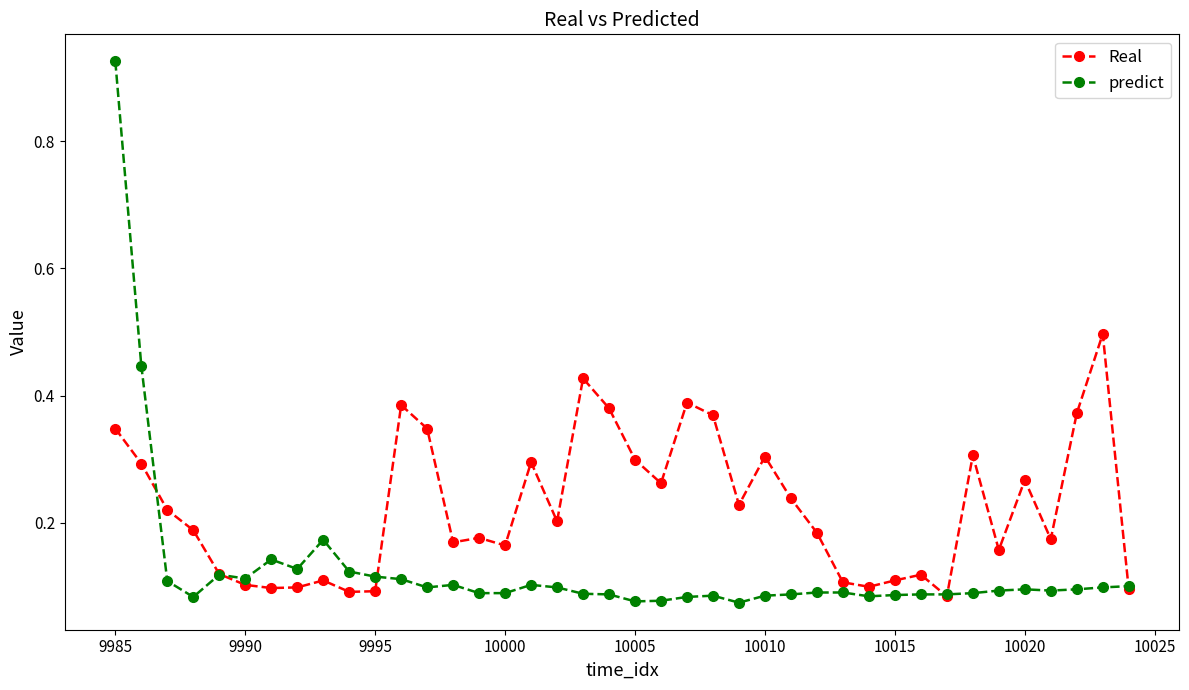

Which series has the largest total across all categories?

Real